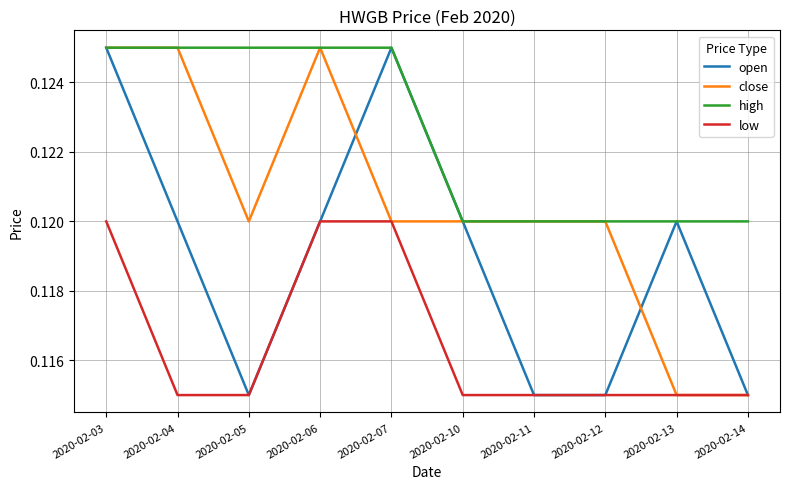

Which series changed the most between 2020-02-04 and 2020-02-06?

low